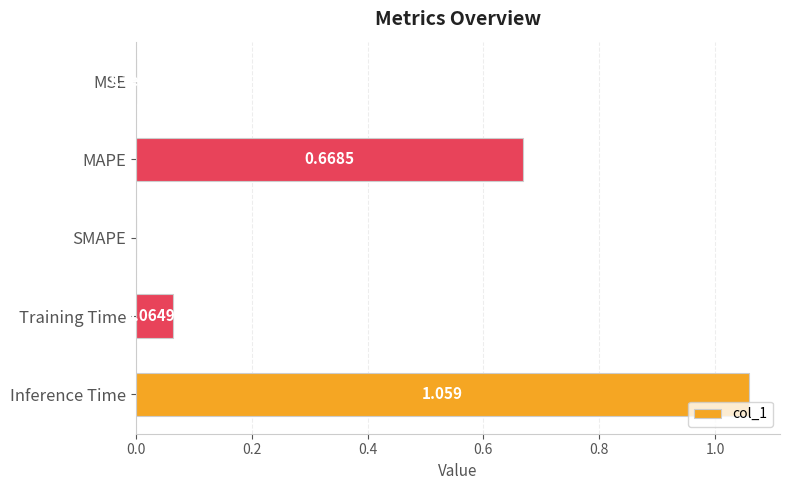

What is the sum of all values?

1.8